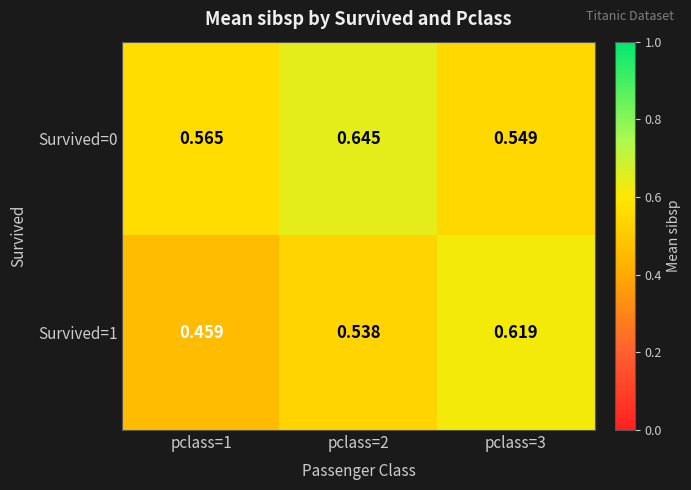

List the series in order of their peak value, highest first.

Survived=0, Survived=1